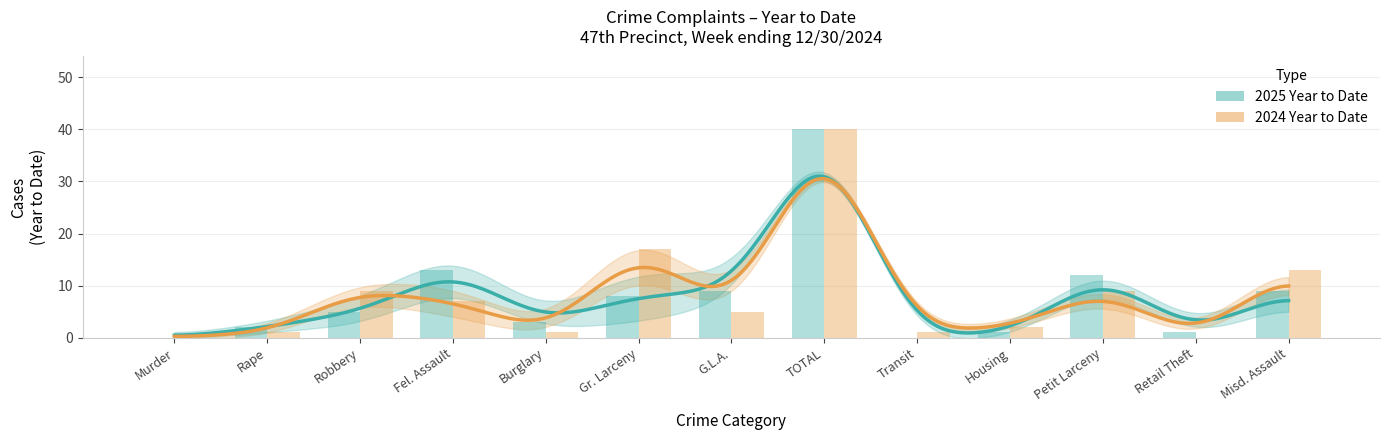

How many categories are shown in the chart?

13